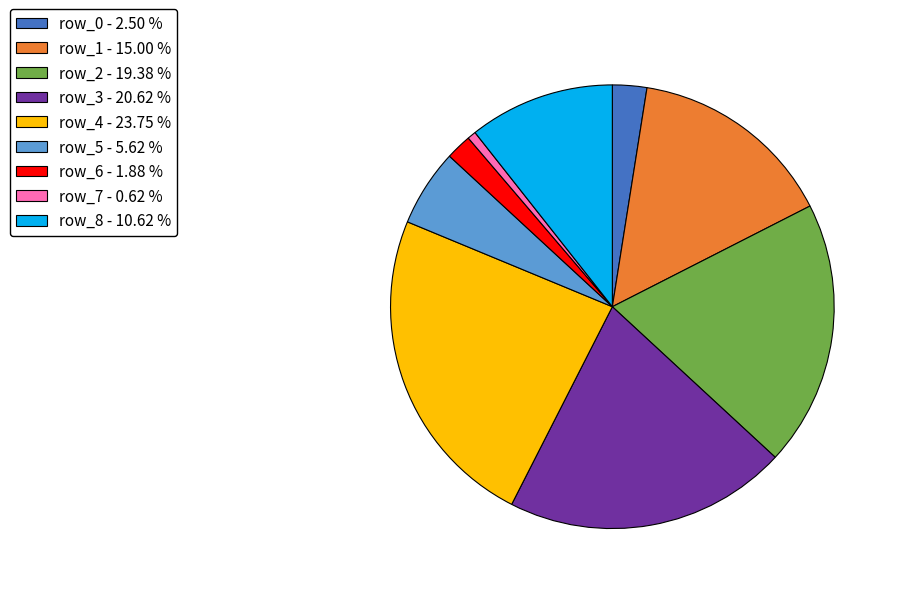

The row_8 slice represents 4% of the pie. True or false?

False